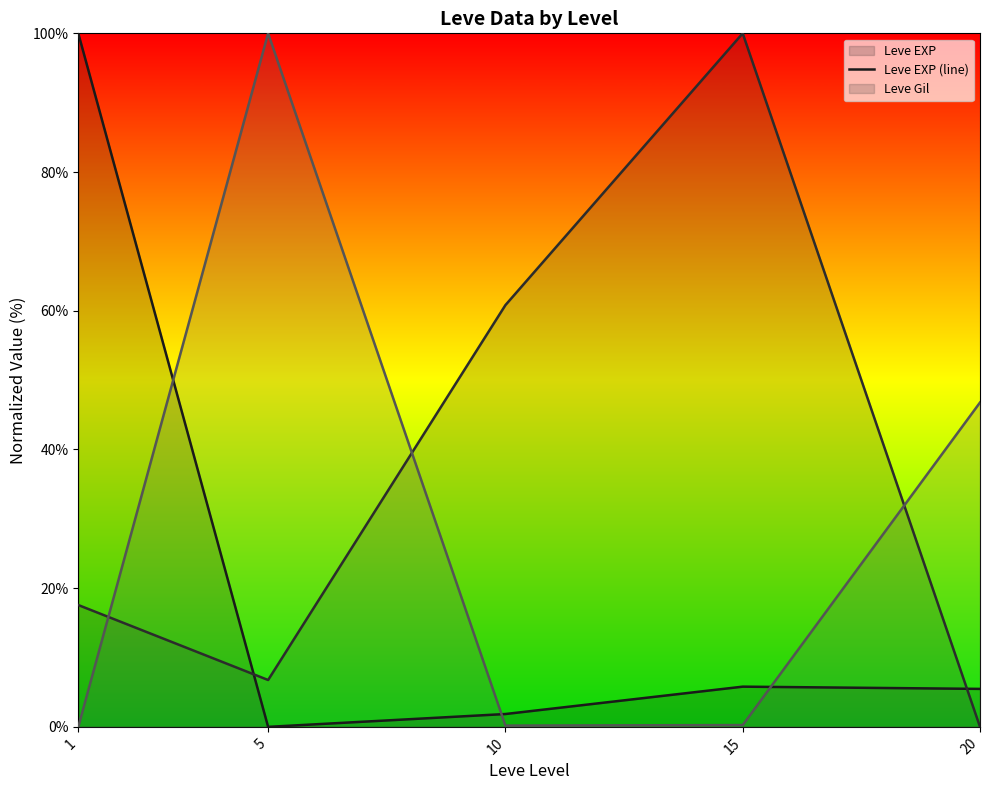

Which category has the highest value in the Leve EXP (line) series?

1